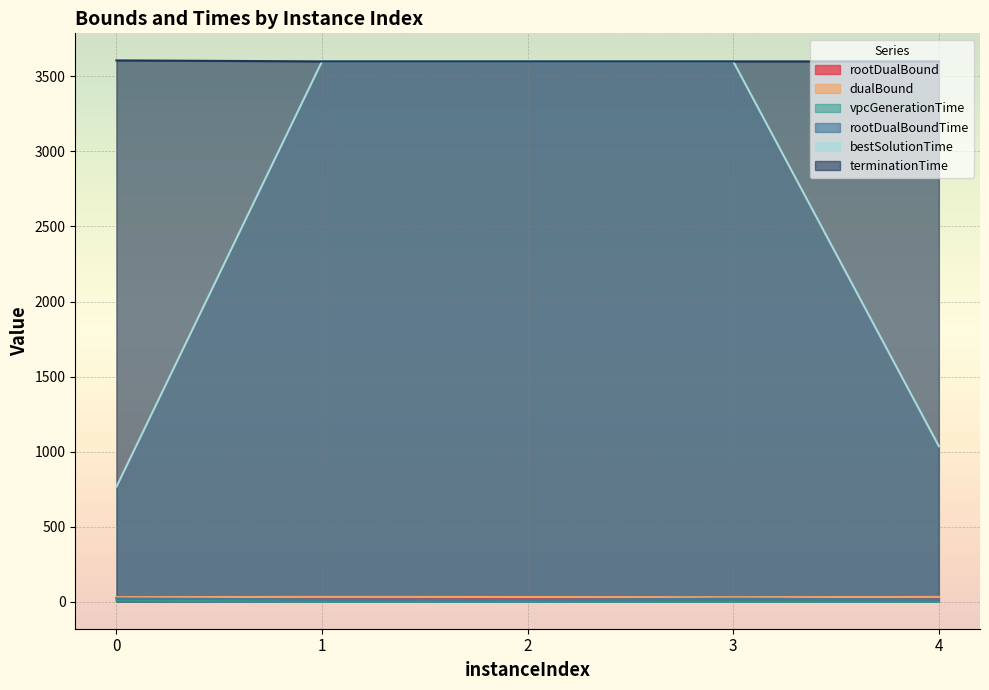

Reading left to right, what are all the values shown in this chart?

rootDualBound: 24.0	25.7	25.4	23.7	26.2
dualBound: 30.0	31.8	31.1	29.8	31.6
vpcGenerationTime: 6.8	0.1	0.1	0.1	0.1
rootDualBoundTime: 21.3	14.9	12.5	20.0	14.9
bestSolutionTime: 764.9	3600.1	3600.1	3600.1	1036.1
terminationTime: 3606.8	3600.1	3600.1	3600.1	3600.1